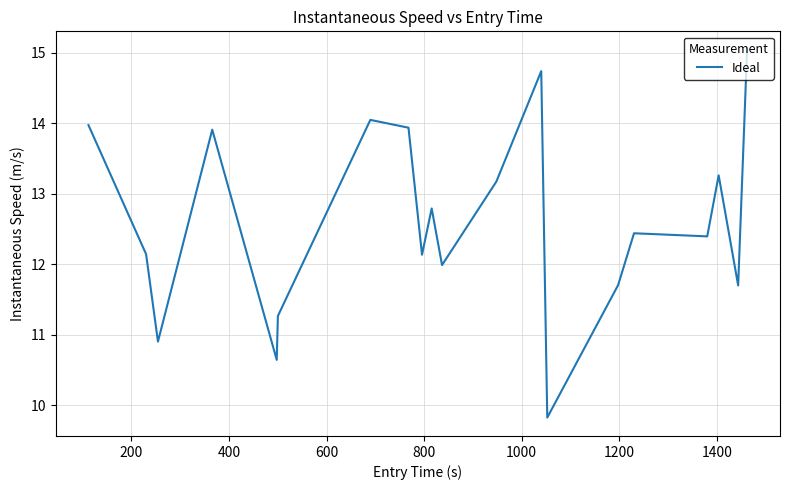

What is the greatest value displayed?

15.0